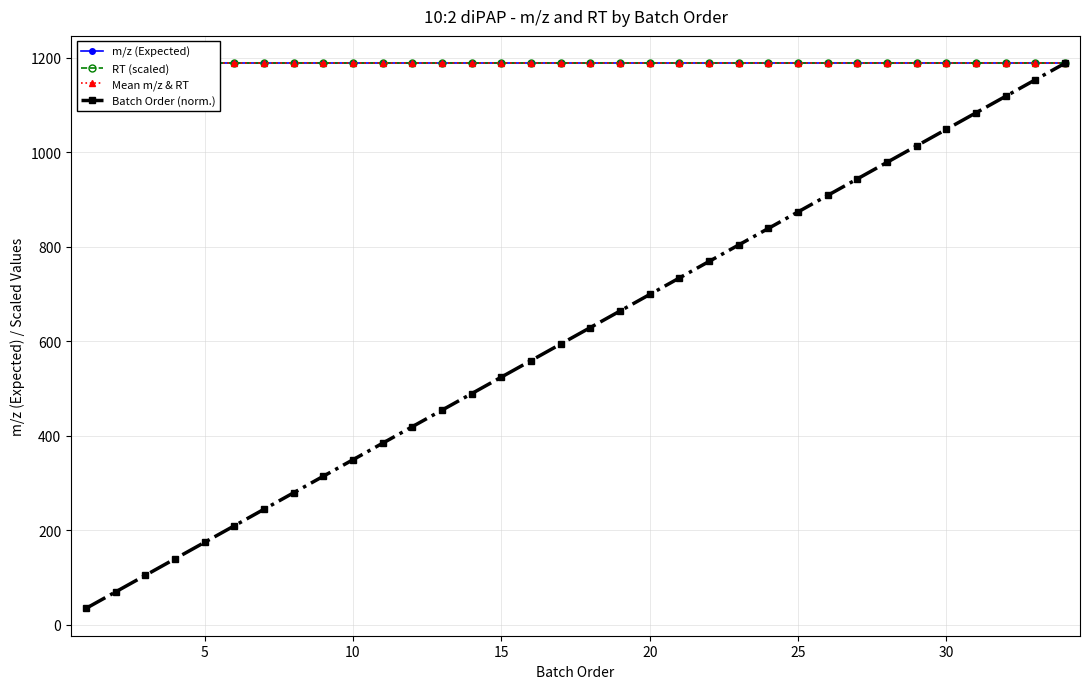

True or false: Batch Order (norm.) has more than 0 points higher than both neighbors.

False